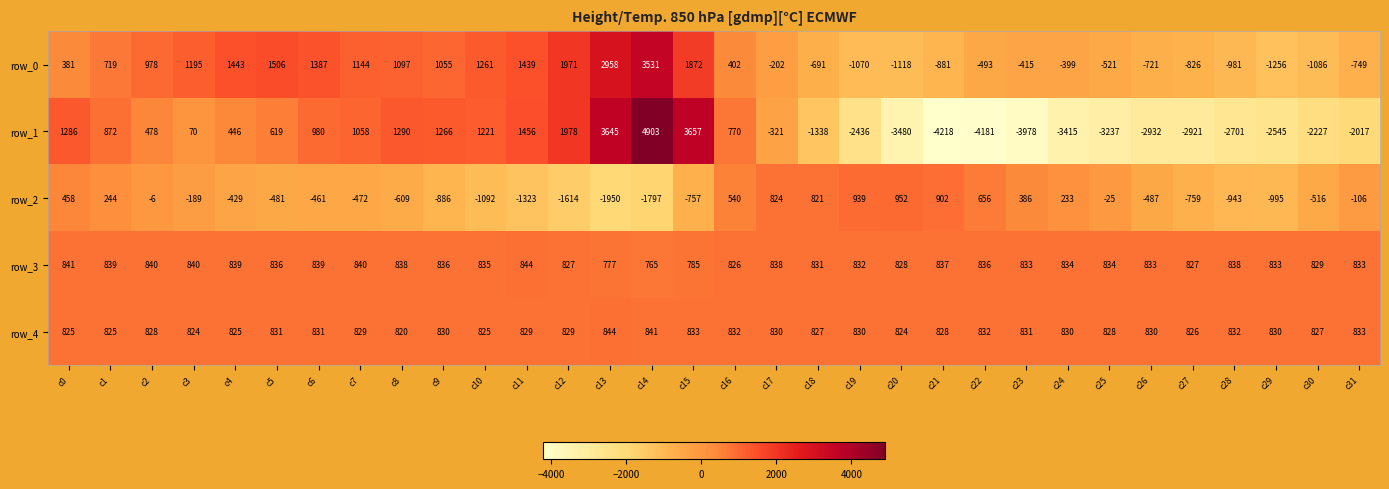

Where is row_1 nearest to the value 342?

c4